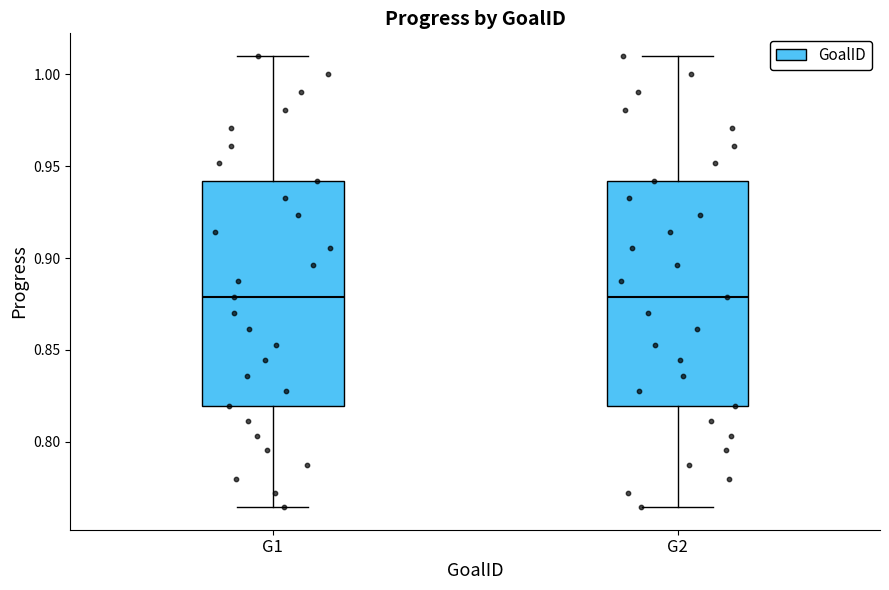

Reading left to right, transcribe this box plot: for each box, give where its median line is, the range the box spans, and where its two whiskers end, as read against the y-axis. The values are not printed on the chart, so give them approximately, as read against the axis.

G1: median 0.880, box 0.820 to 0.940, whiskers 0.765 to 1.010
G2: median 0.880, box 0.820 to 0.940, whiskers 0.765 to 1.010